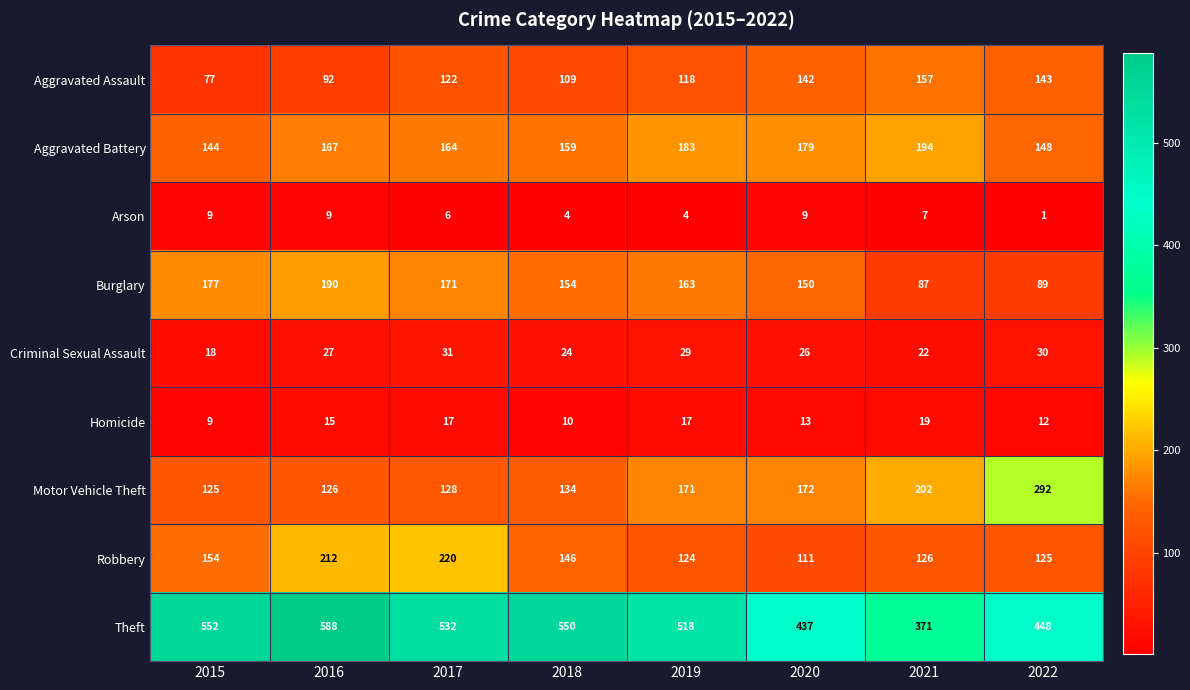

True or false: Robbery has a value of 146 at 2018.

True